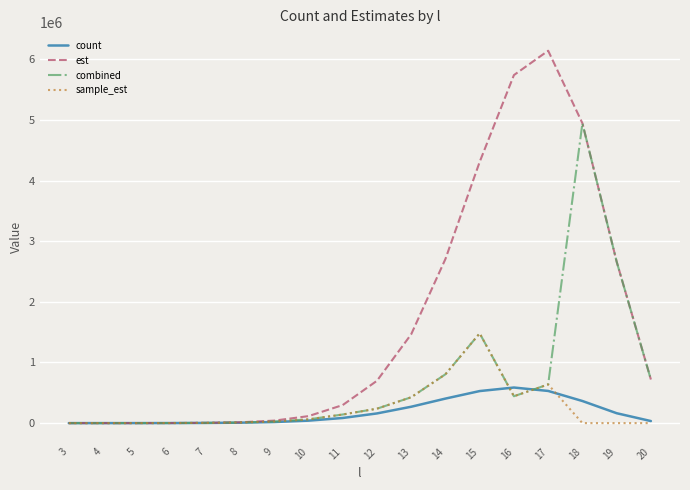

The value of count at 12 is 159690.0. True or false?

True